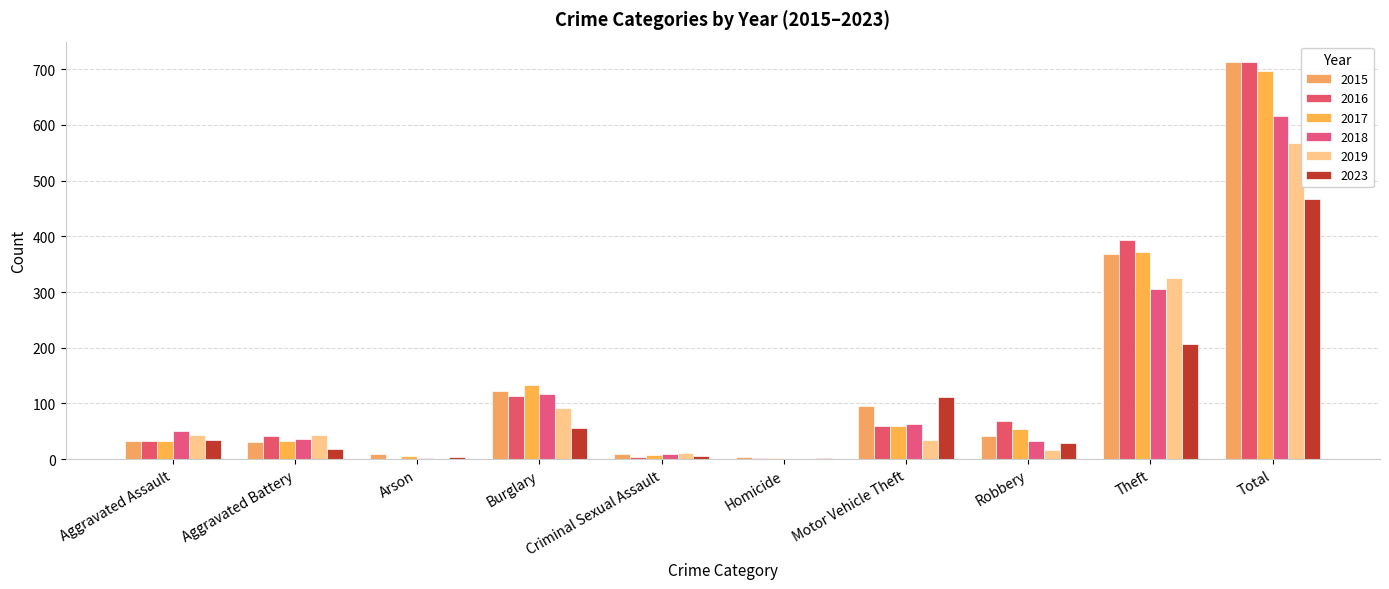

Count the number of categories in the chart.

10